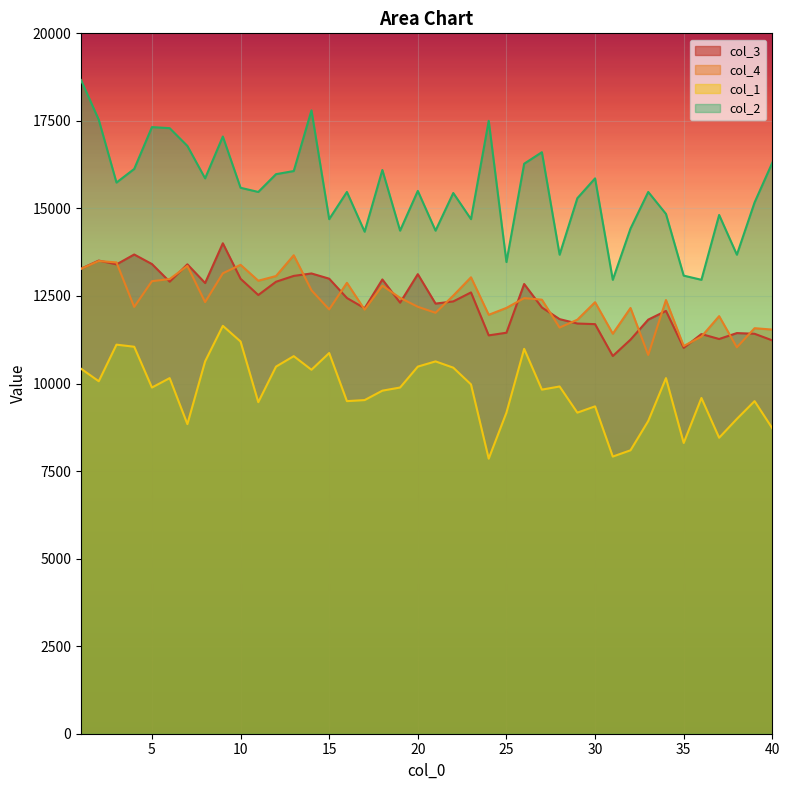

At which label does col_3 reach its minimum?

31